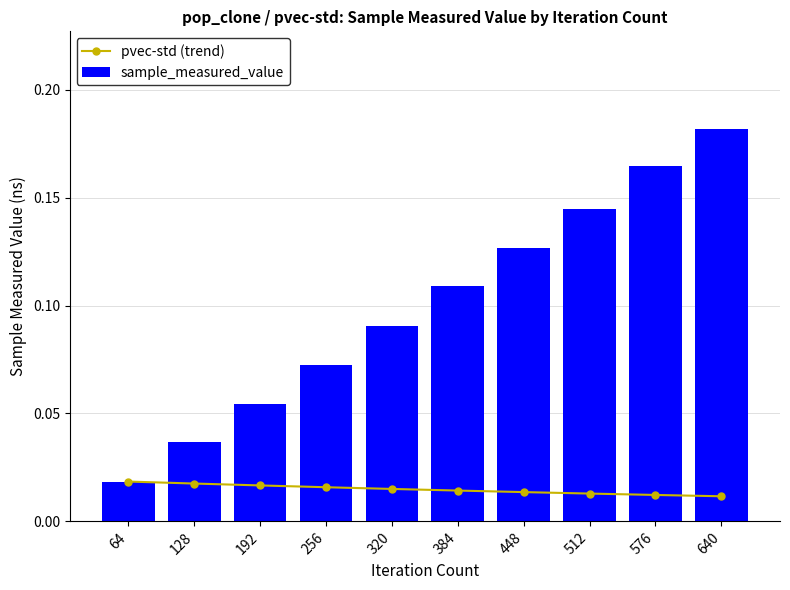

Is the value of sample_measured_value at 512 greater than the value of pvec-std (trend) at 384?

Yes